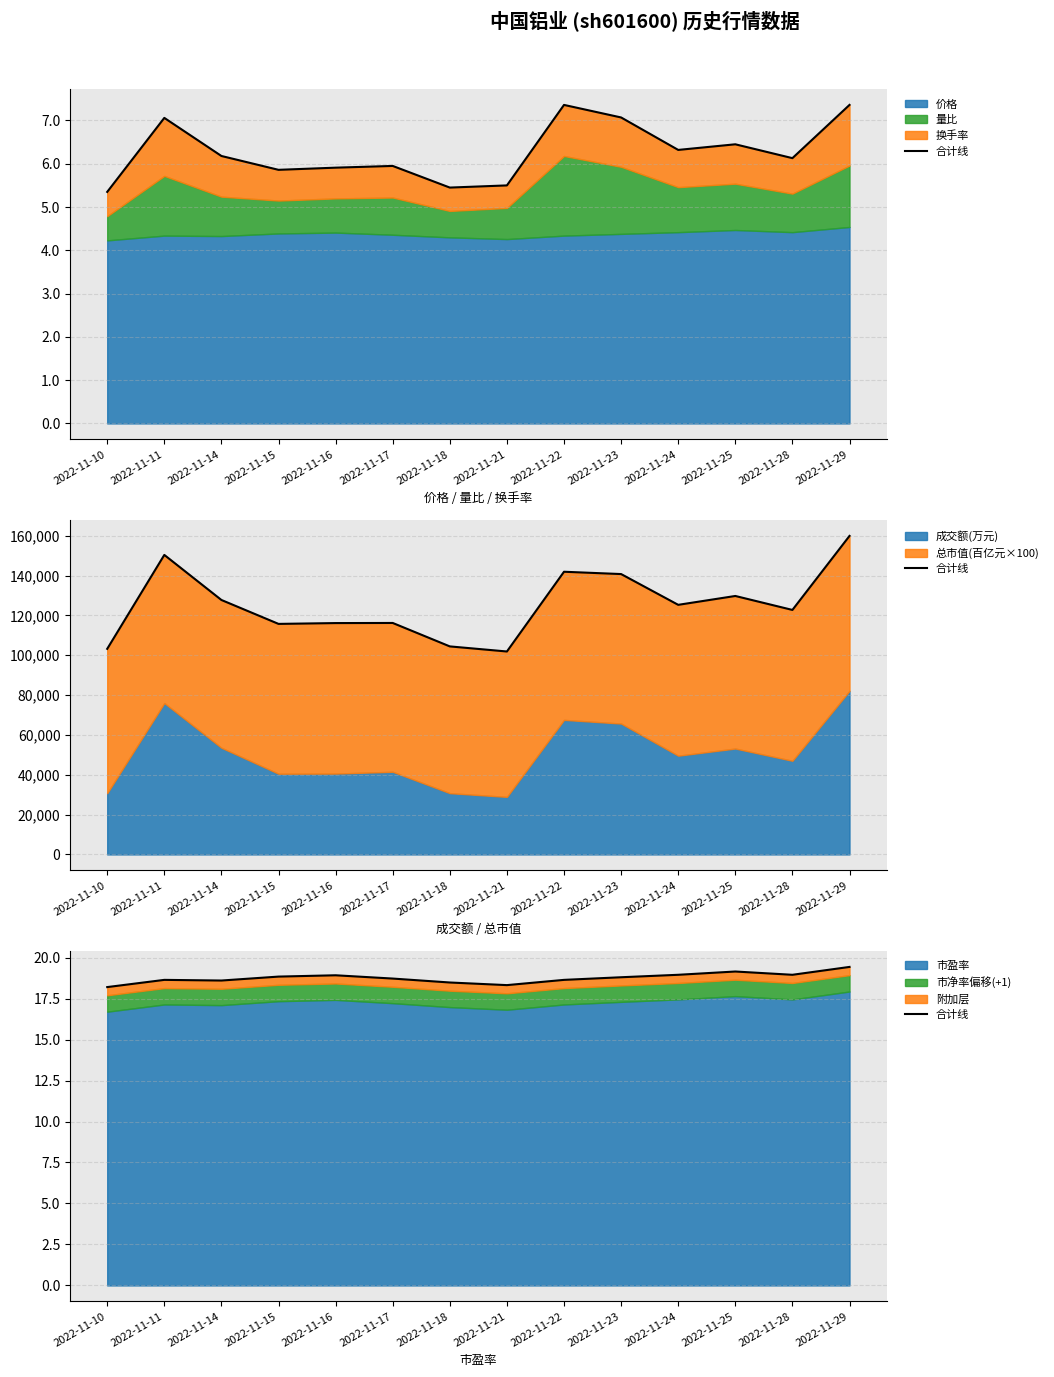

What is the difference between the second highest and second lowest values?

0.8